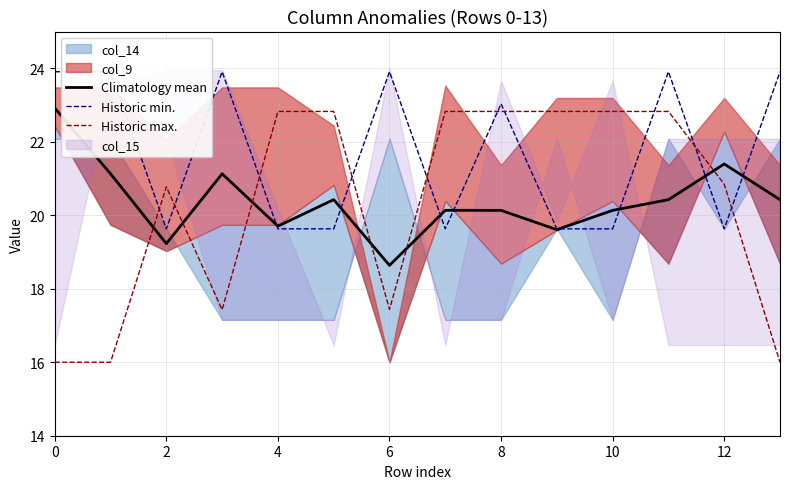

What is the sum of all Climatology mean values?

285.4